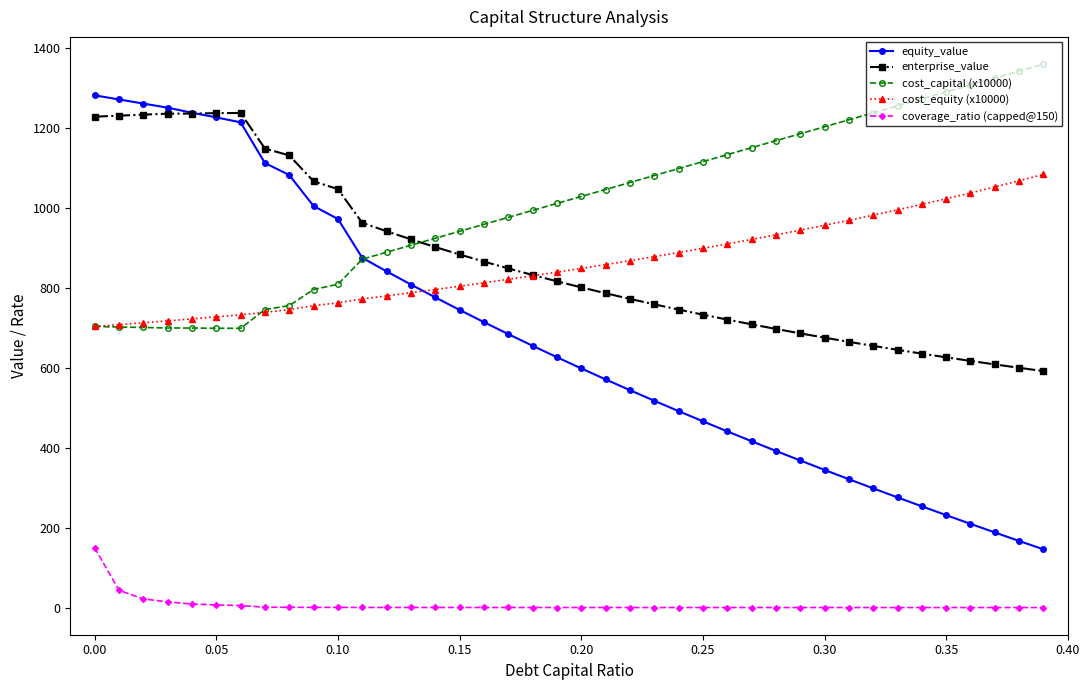

True or false: enterprise_value has more than 0 points higher than both neighbors.

True